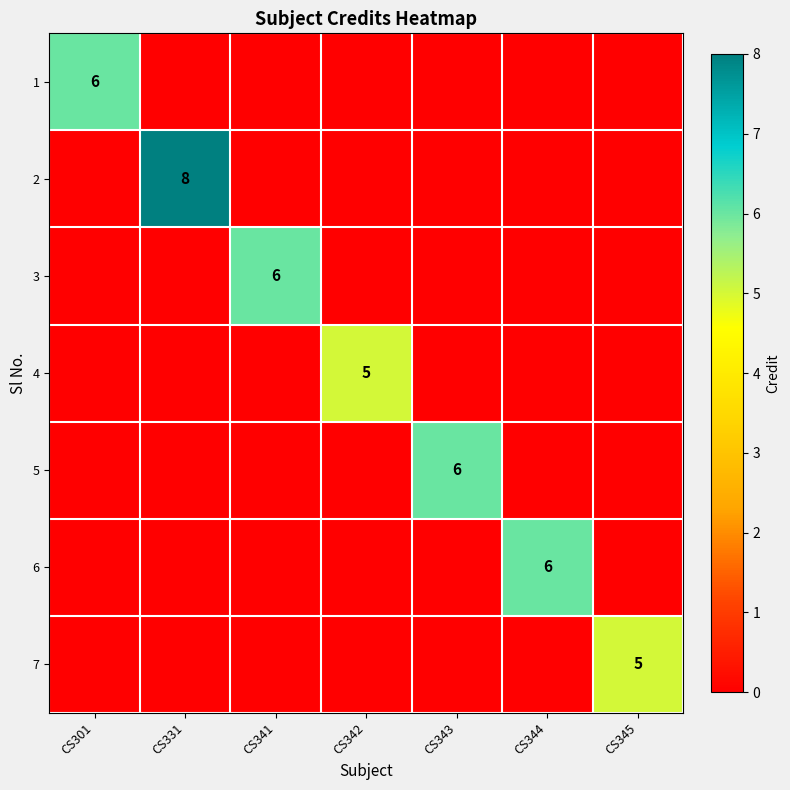

What is the difference between the highest and lowest values at CS331?

8